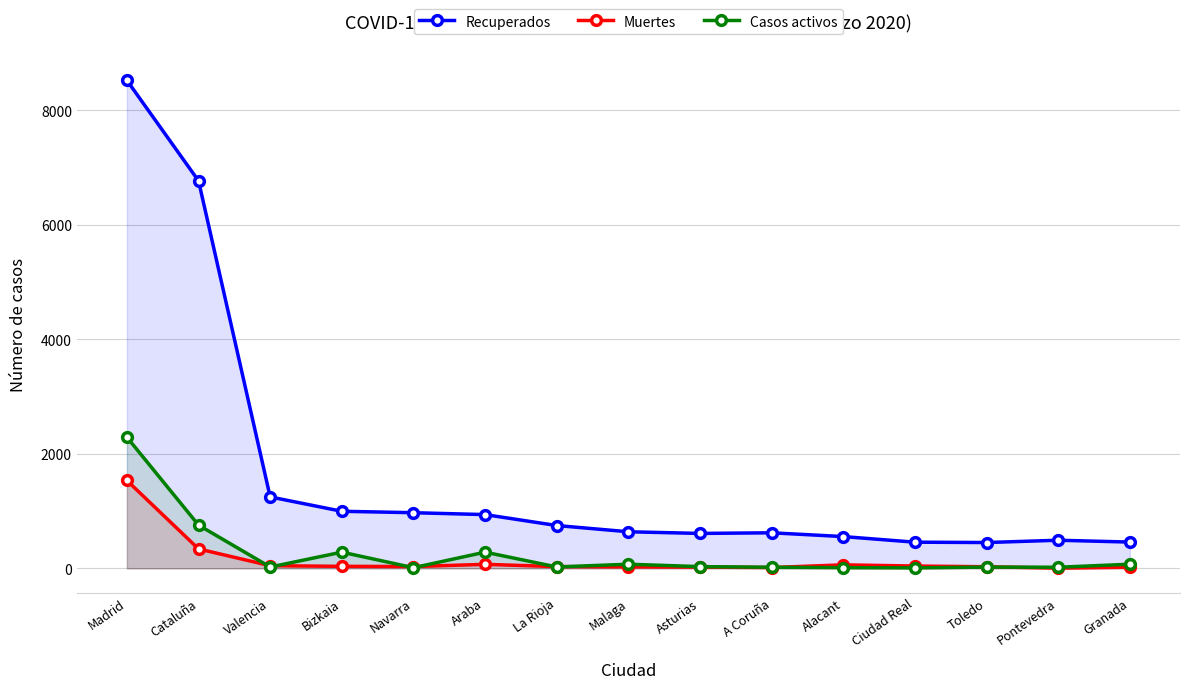

Is it true that Casos activos equals 9 at Pontevedra?

False